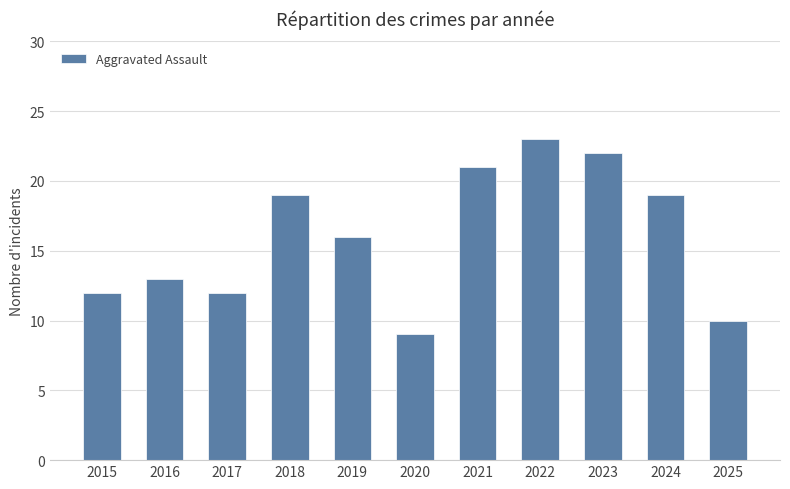

Reading left to right, extract all data points from this chart.

12	13	12	19	16	9	21	23	22	19	10